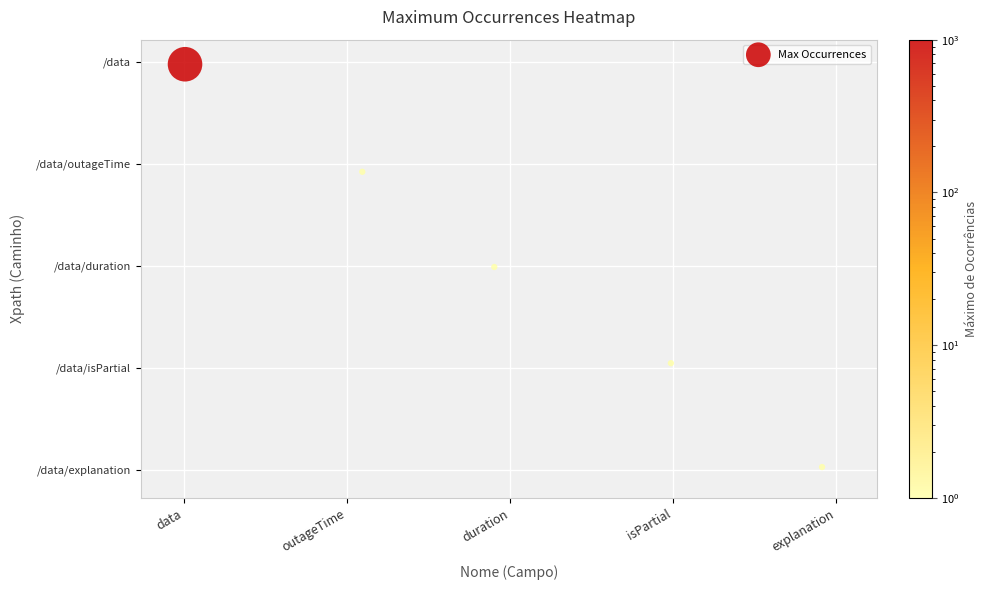

The value at 18 is 0.8. True or false?

False